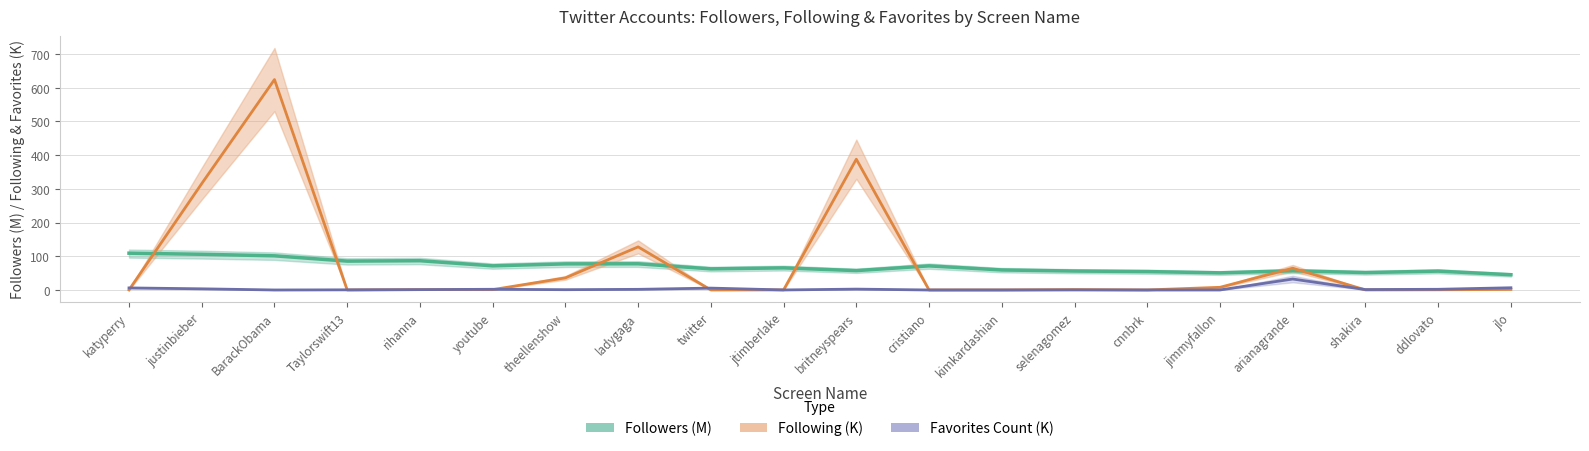

The value of Favorites Count (K) at kimkardashian is 0.0. True or false?

True